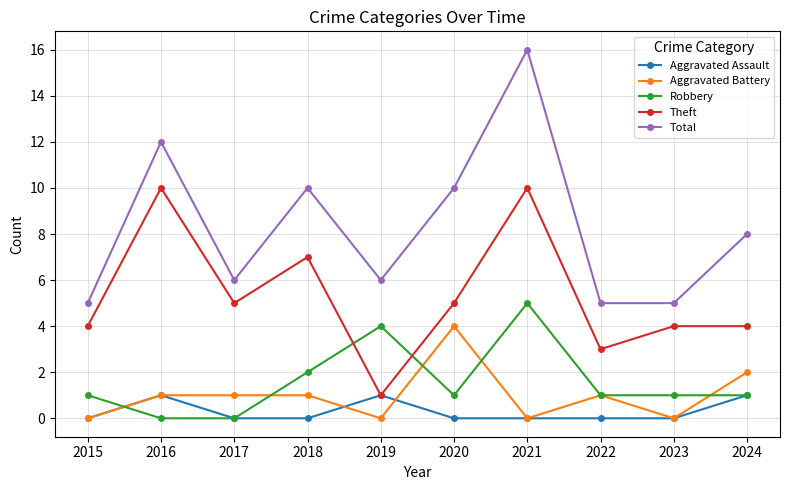

Count the number of categories in the chart.

10